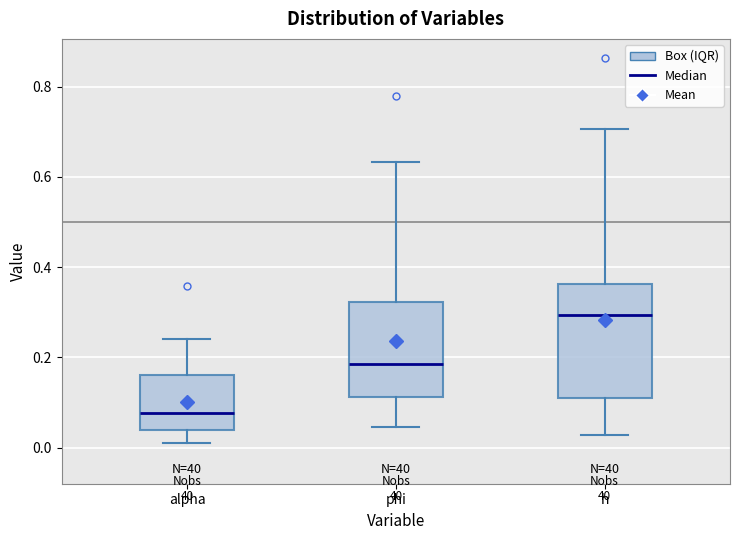

Where does the lower whisker of the box for h end on the y-axis? The values are not printed on the chart, so give them approximately, as read against the axis.

0.02